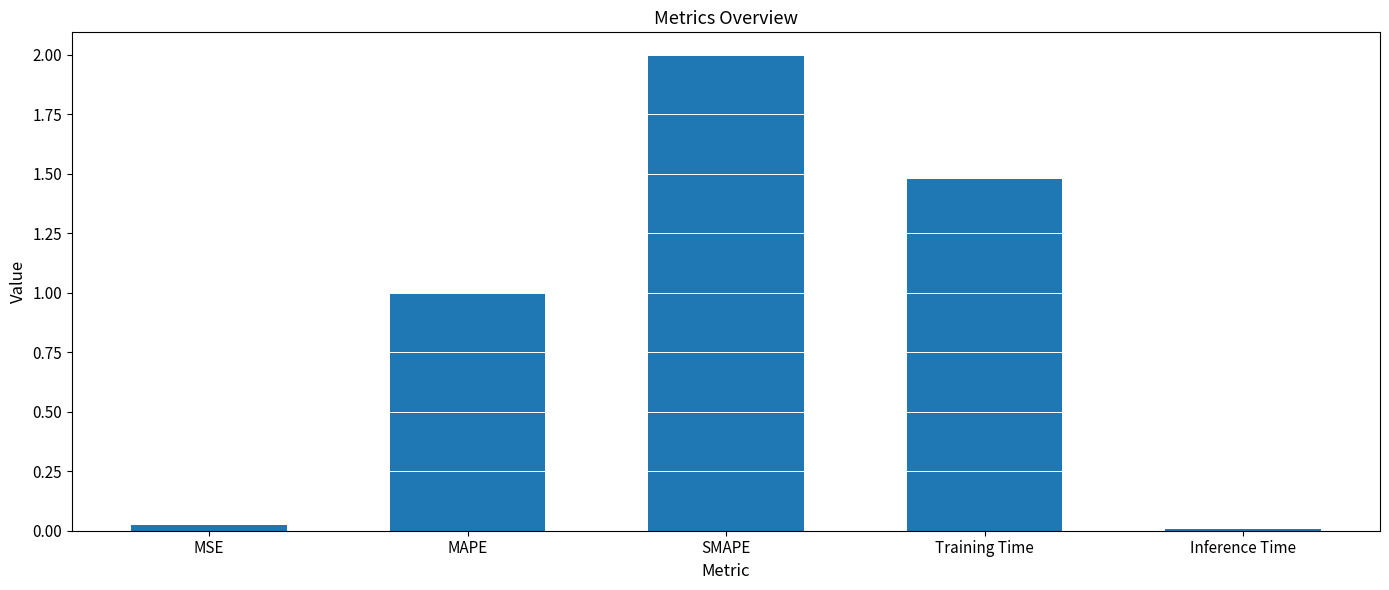

At which label is the value closest to 1?

MAPE